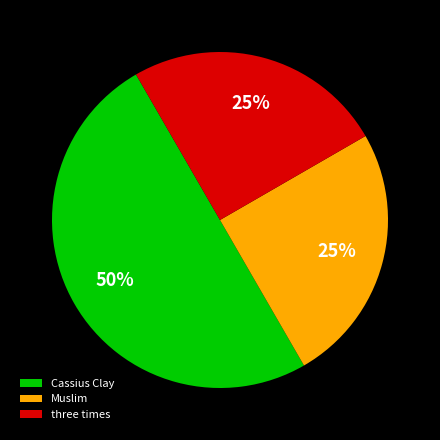

Combined, do Cassius Clay and Muslim account for over 50%?

Yes